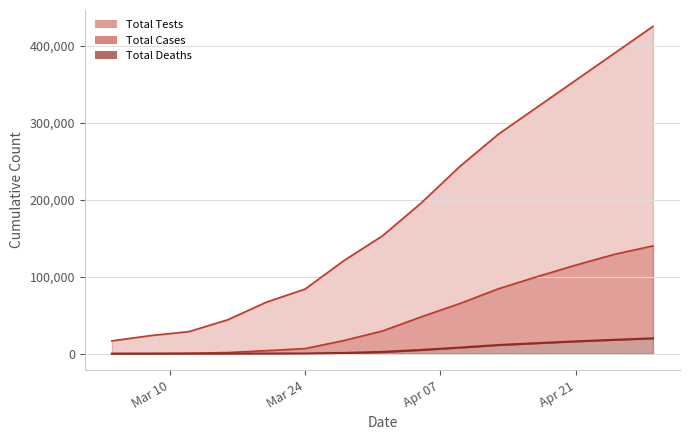

What is the label of the 5th point from the right?

2020-04-13